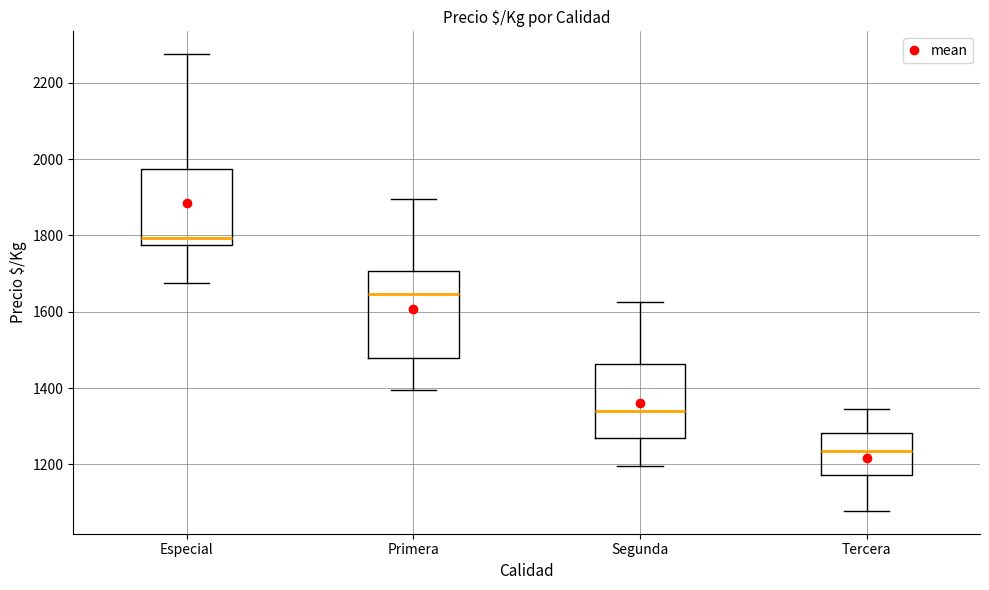

Reading left to right, transcribe this box plot: for each box, give where its median line is, the range the box spans, and where its two whiskers end, as read against the y-axis. The values are not printed on the chart, so give them approximately, as read against the axis.

Especial: median 1800, box 1780 to 1980, whiskers 1680 to 2280
Primera: median 1640, box 1480 to 1700, whiskers 1400 to 1900
Segunda: median 1340, box 1260 to 1460, whiskers 1200 to 1620
Tercera: median 1240, box 1180 to 1280, whiskers 1080 to 1340